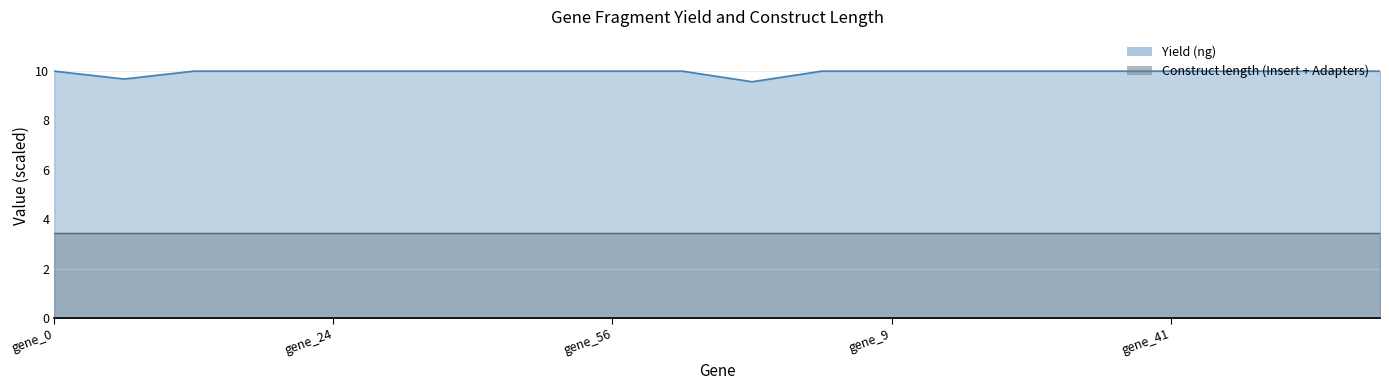

How many points are lower than both their immediate neighbors (excluding endpoints)?

2